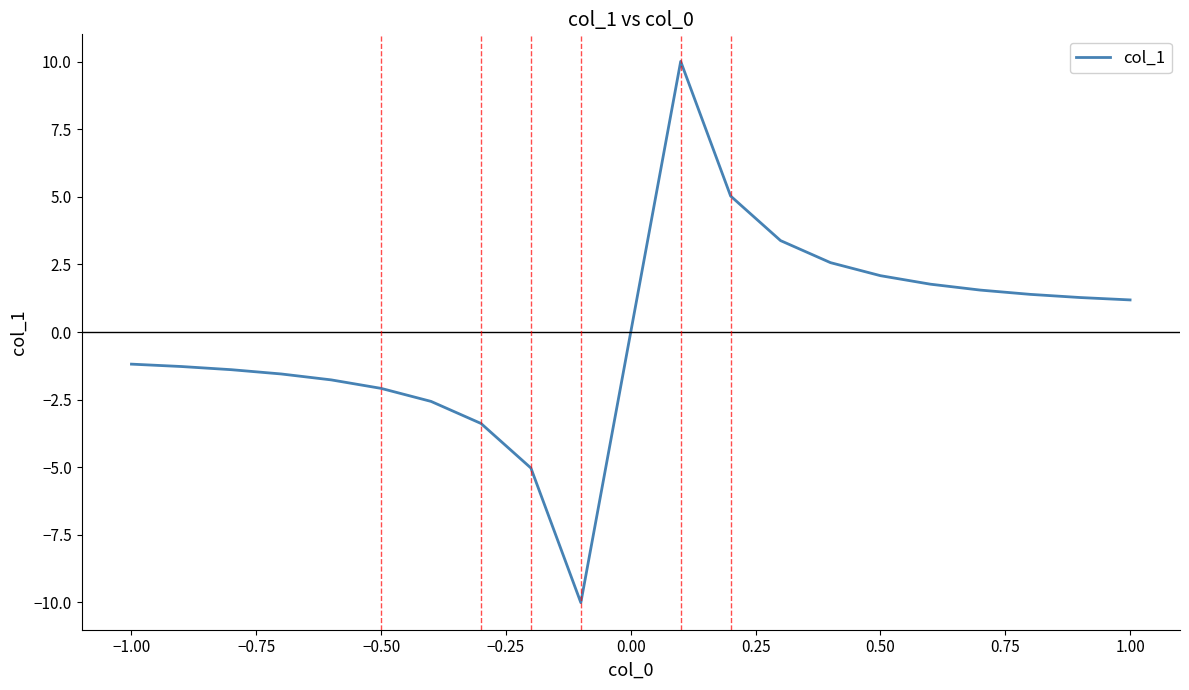

What is the difference between the maximum and minimum values?

20.0